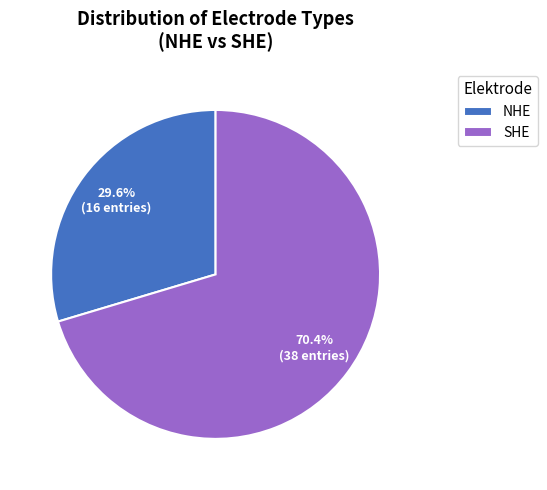

How many segments does this pie chart have?

2